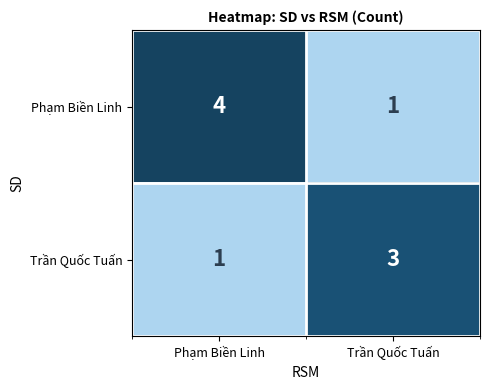

Reading left to right, list all the values displayed in this chart.

Phạm Biền Linh: Phạm Biền Linh=4	Trần Quốc Tuấn=1
Trần Quốc Tuấn: Phạm Biền Linh=1	Trần Quốc Tuấn=3